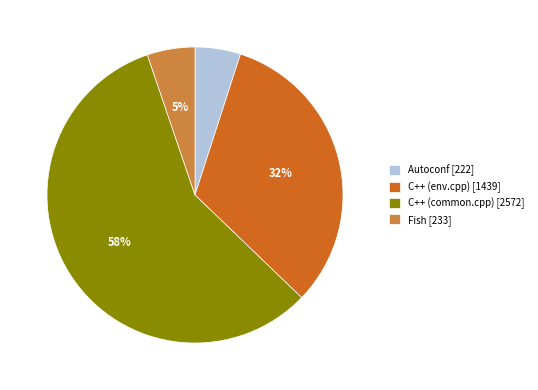

How many slices are in this pie chart?

4